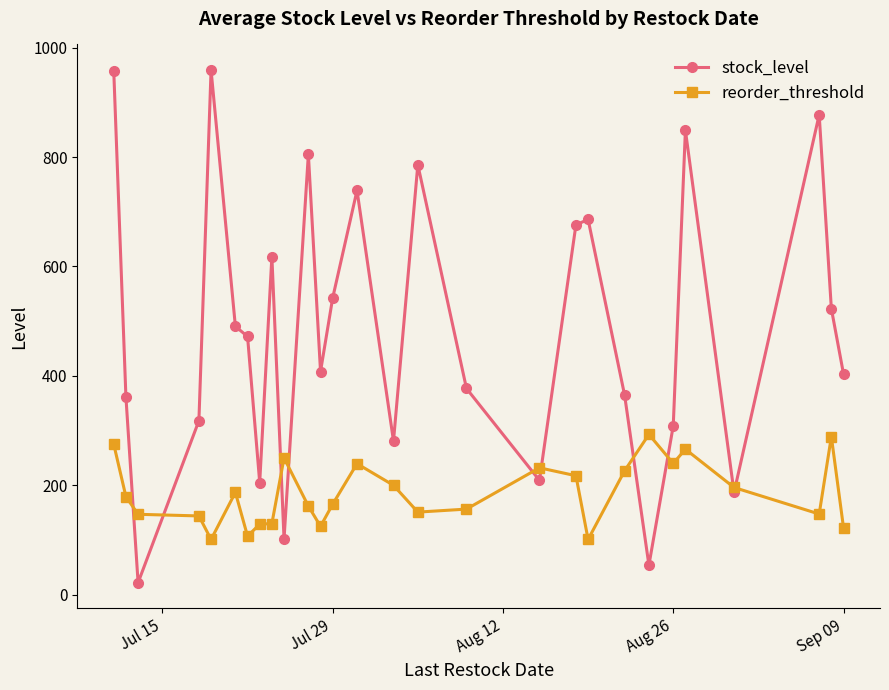

List the series in order of their overall mean, lowest first.

reorder_threshold, stock_level